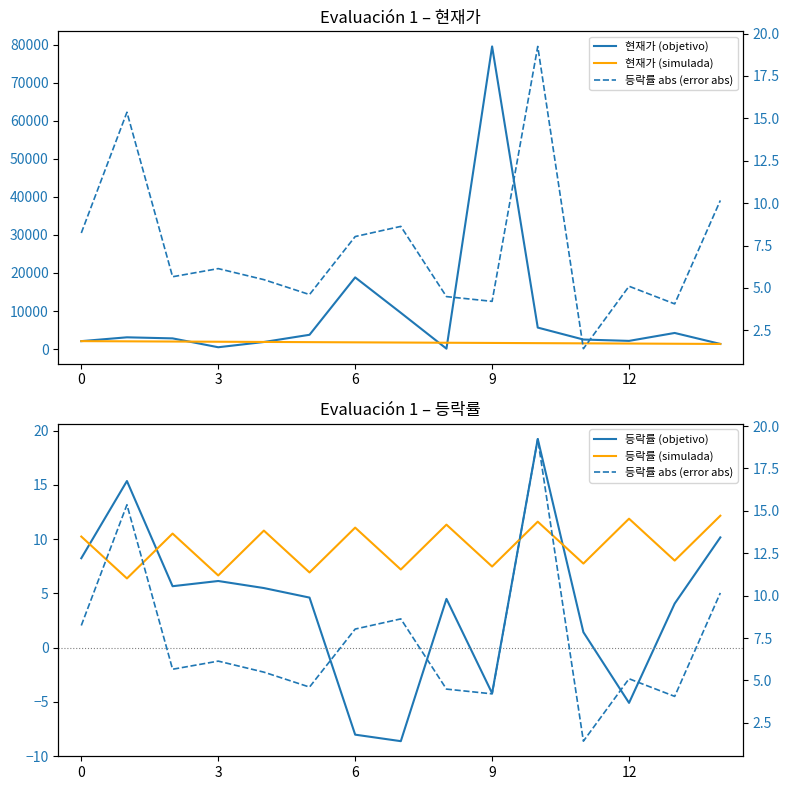

Which has a higher value, 7 or 11?

7